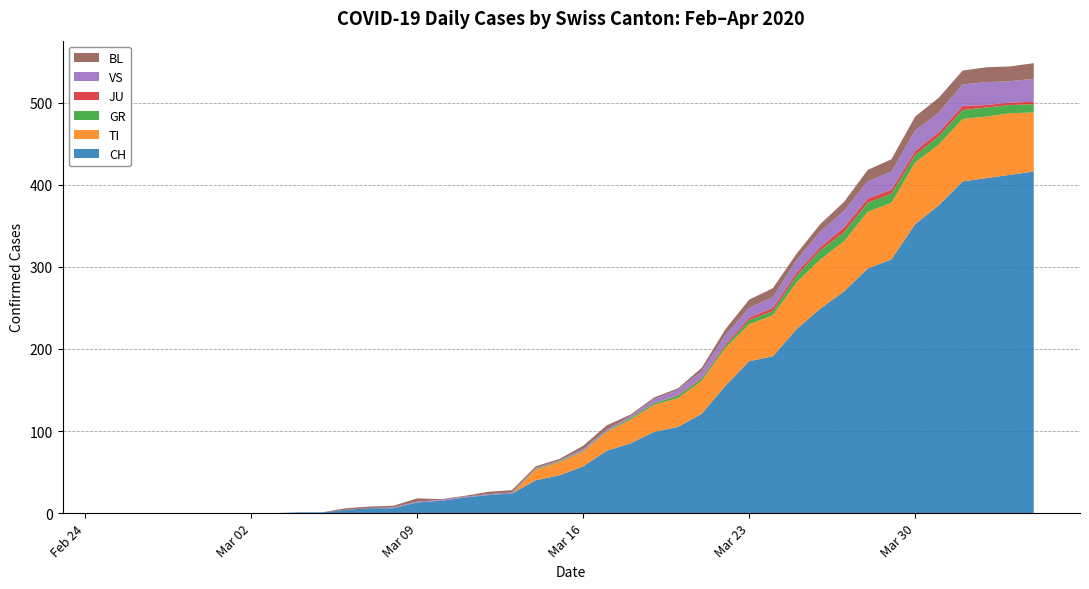

Reading right to left, extract all data points from this chart.

CH: 39=416	38=412	37=408	36=404	35=375	34=352	33=309	32=298	31=270	30=249	29=224	28=191	27=185	26=155	25=121	24=105	23=99	22=85	21=76	20=57	19=46	18=40	17=24	16=22	15=19	14=15	13=13	12=6	11=6	10=4	9=1	8=1	7=0	6=0	5=0	4=0	3=0	2=0	1=0	0=0
TI: 39=72	38=75	37=75	36=76	35=74	34=75	33=69	32=69	31=61	30=60	29=57	28=50	27=45	26=46	25=40	24=35	23=33	22=29	21=23	20=18	19=16	18=13	17=0	16=0	15=0	14=0	13=0	12=0	11=0	10=0	9=0	8=0	7=0	6=0	5=0	4=0	3=0	2=0	1=0	0=0
GR: 39=10	38=10	37=11	36=11	35=10	34=9	33=11	32=11	31=11	30=11	29=8	28=5	27=5	26=3	25=3	24=3	23=2	22=2	21=1	20=1	19=1	18=1	17=0	16=0	15=0	14=0	13=0	12=0	11=0	10=0	9=0	8=0	7=0	6=0	5=0	4=0	3=0	2=0	1=0	0=0
JU: 39=3	38=3	37=3	36=5	35=5	34=5	33=5	32=5	31=6	30=4	29=4	28=4	27=3	26=2	25=1	24=1	23=0	22=0	21=0	20=0	19=0	18=0	17=0	16=0	15=0	14=0	13=0	12=0	11=0	10=0	9=0	8=0	7=0	6=0	5=0	4=0	3=0	2=0	1=0	0=0
VS: 39=28	38=26	37=28	36=26	35=24	34=25	33=22	32=21	31=20	30=19	29=15	28=13	27=12	26=11	25=8	24=6	23=5	22=2	21=2	20=2	19=1	18=1	17=1	16=1	15=1	14=1	13=1	12=1	11=0	10=0	9=0	8=0	7=0	6=0	5=0	4=0	3=0	2=0	1=0	0=0
BL: 39=19	38=18	37=18	36=17	35=18	34=17	33=15	32=14	31=11	30=9	29=8	28=11	27=10	26=7	25=4	24=2	23=2	22=2	21=5	20=4	19=2	18=2	17=3	16=3	15=1	14=1	13=4	12=2	11=2	10=2	9=0	8=0	7=0	6=0	5=0	4=0	3=0	2=0	1=0	0=0